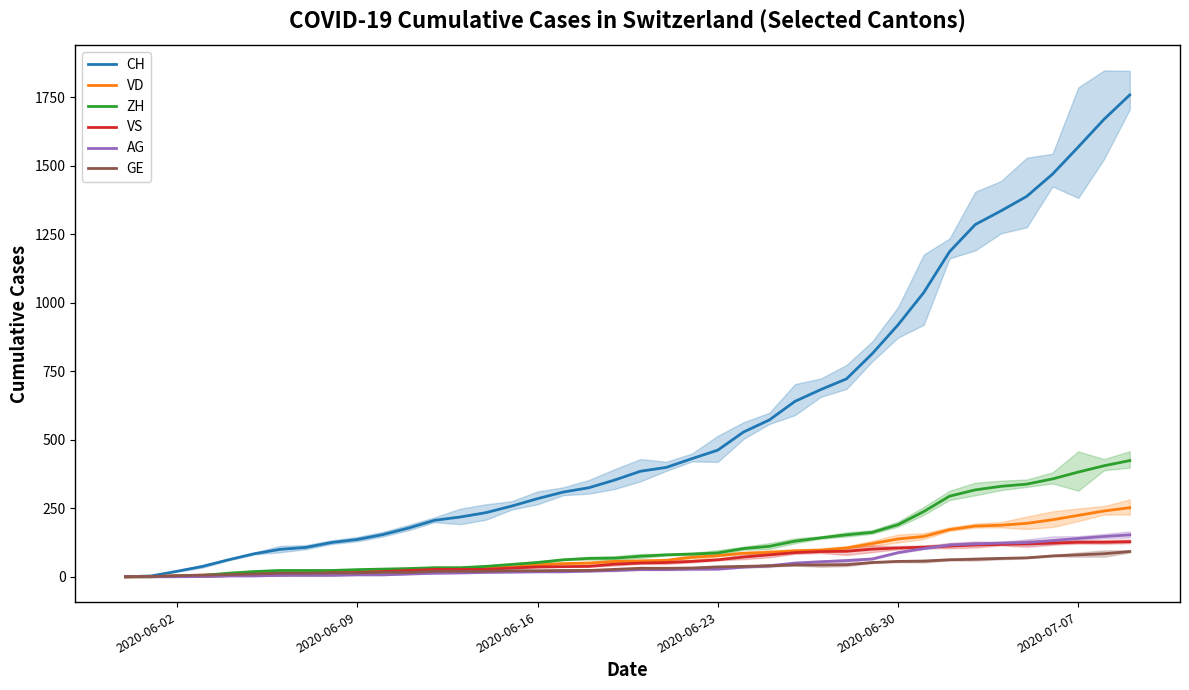

Is it true that ZH equals 188 at 2020-06-09?

False